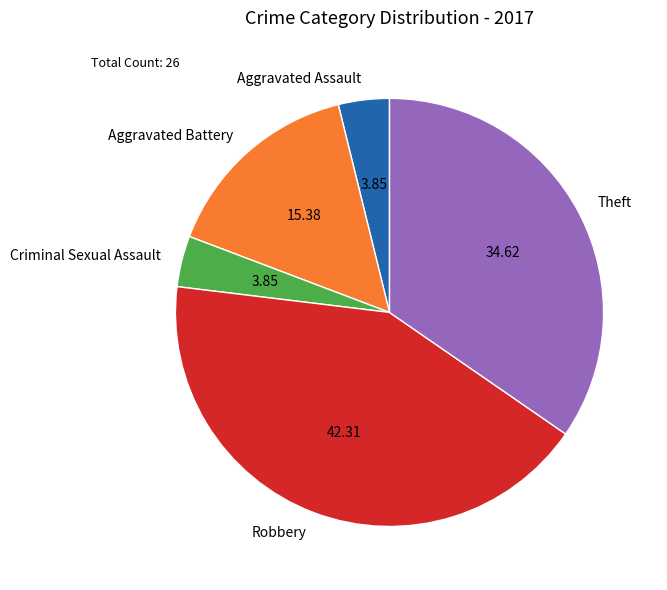

Combined, do Aggravated Battery and Criminal Sexual Assault account for over 50%?

No